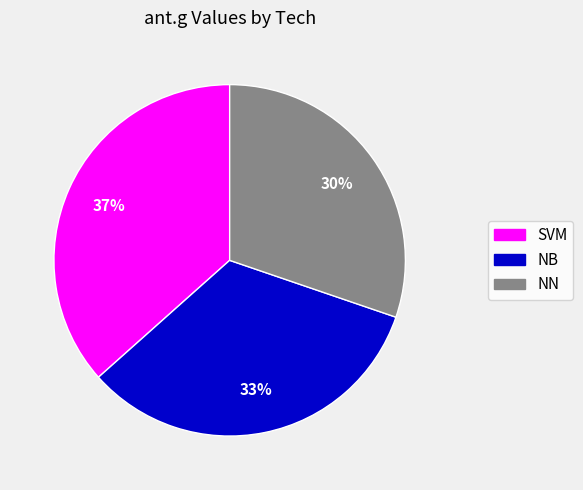

To the nearest percent, what is the average slice percentage?

33%